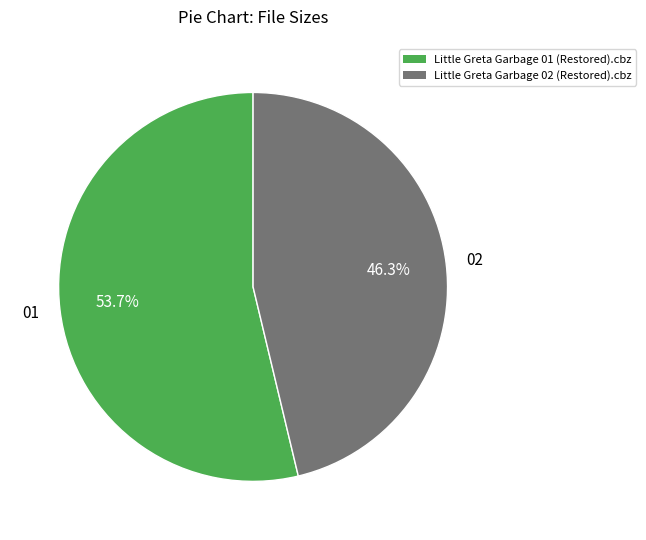

To the nearest percent, what is the difference between the largest and smallest slice percentages?

7%